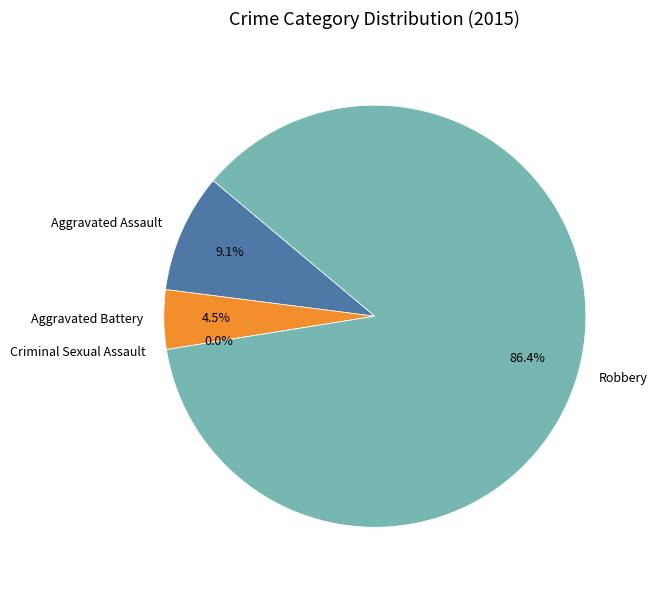

What is the total percentage of Robbery and Aggravated Battery?

90.9%